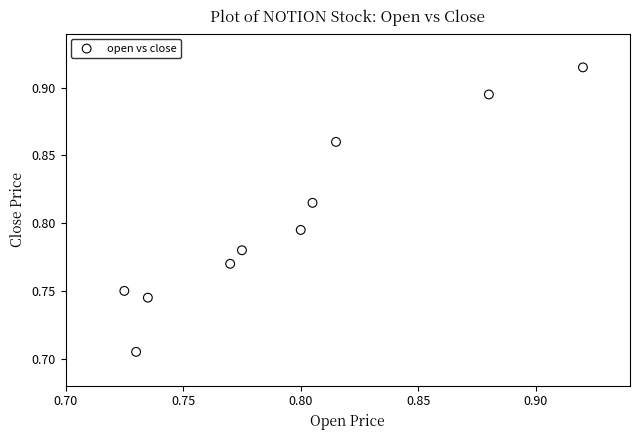

How many data points are displayed?

10